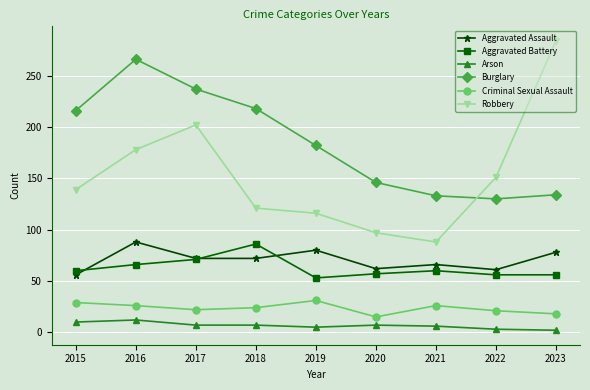

What is the maximum value shown in the chart?

284